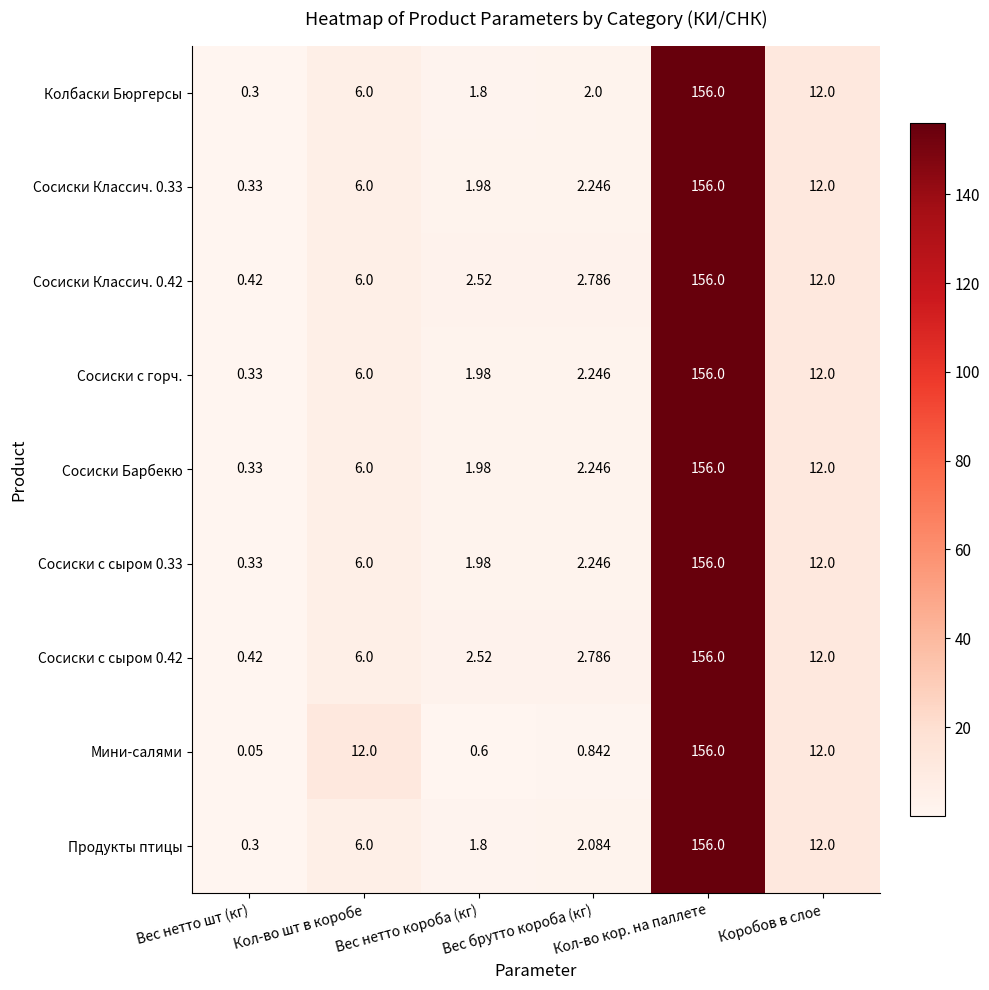

How many series are shown in this chart?

9